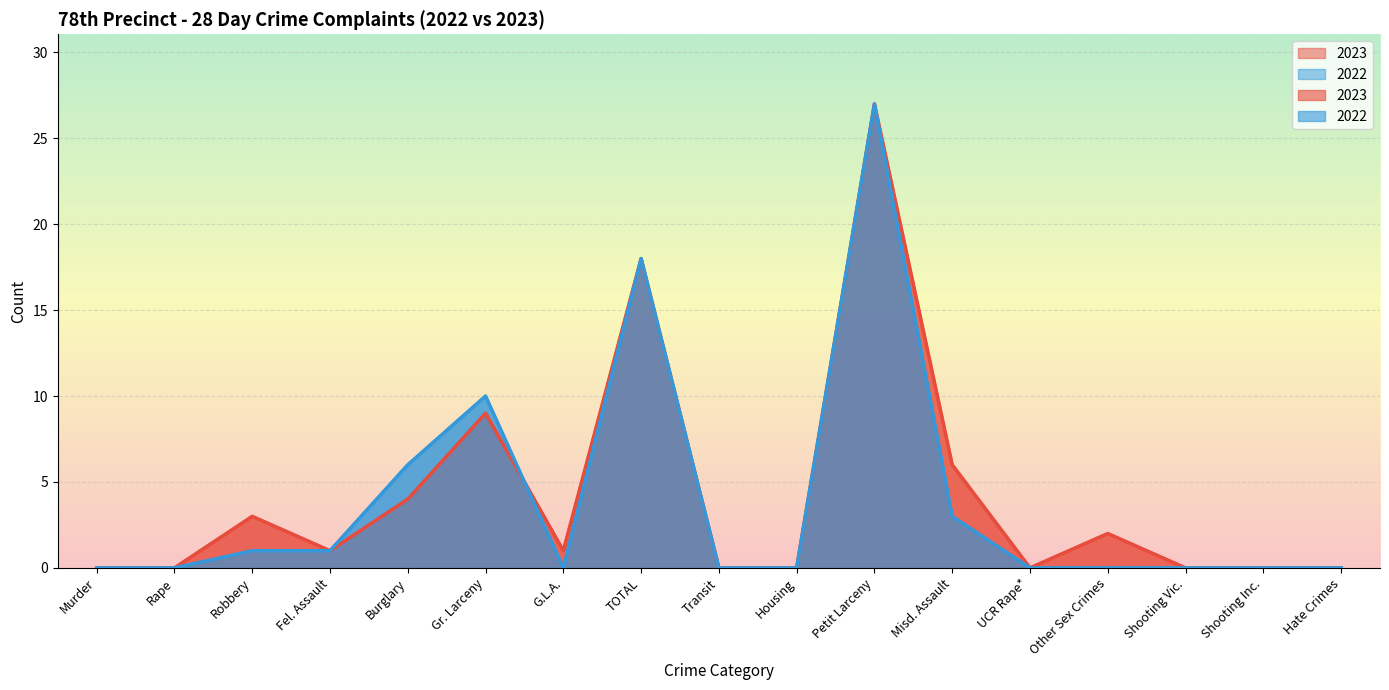

Does the chart display data point markers on the line(s)?

No